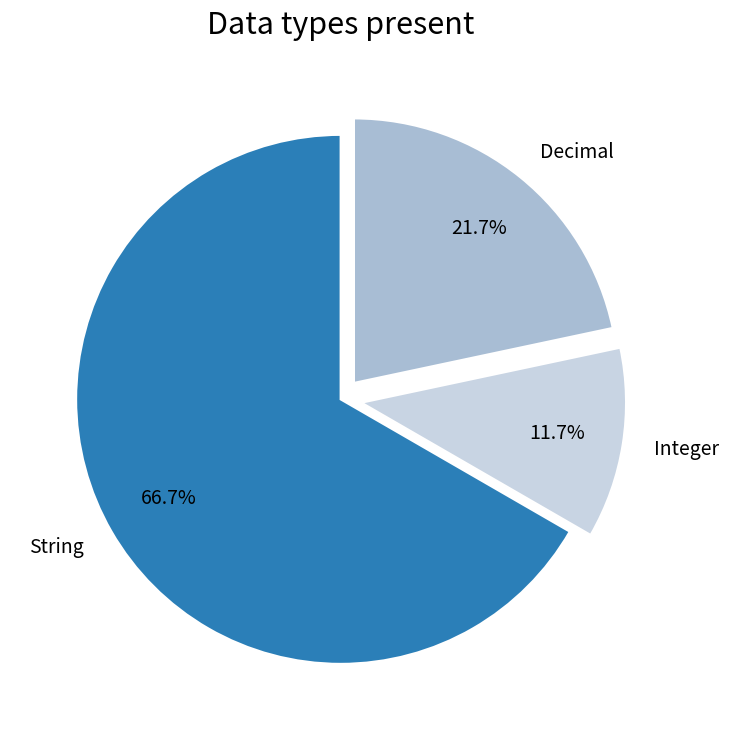

What is the total percentage of Decimal and String?

88.3%